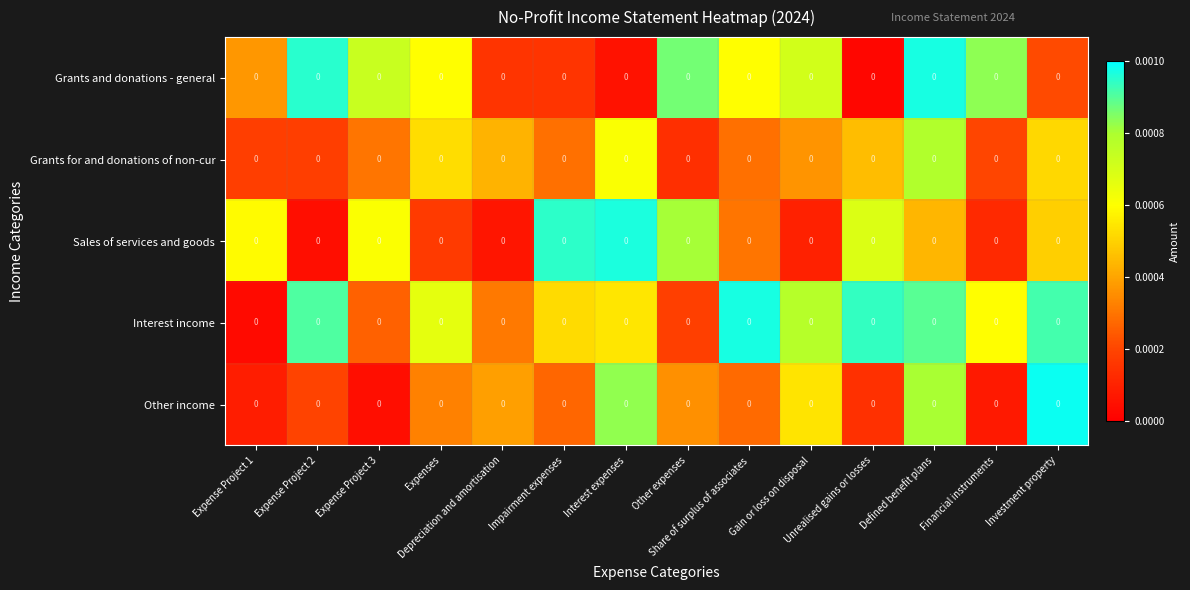

At which label is Grants and donations - general closest to 0?

Unrealised gains or losses